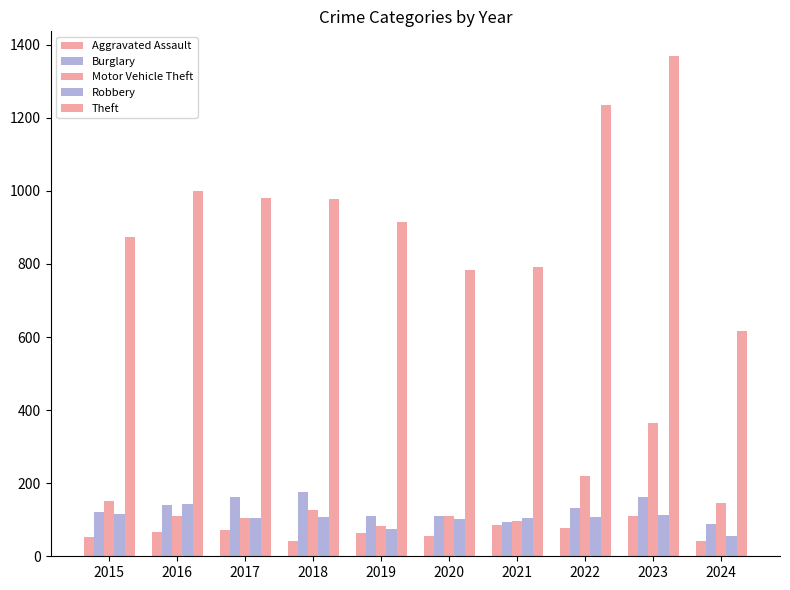

How many series are shown in this chart?

5